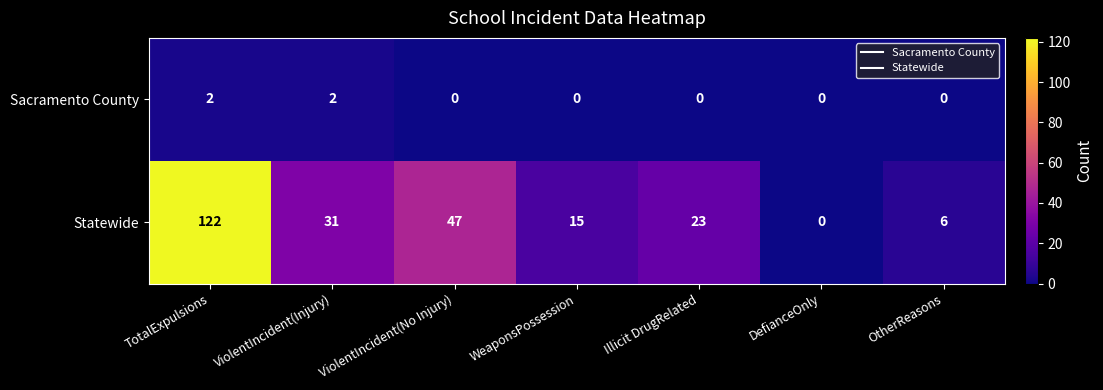

Rank the series by their maximum value, from highest to lowest.

Statewide, Sacramento County